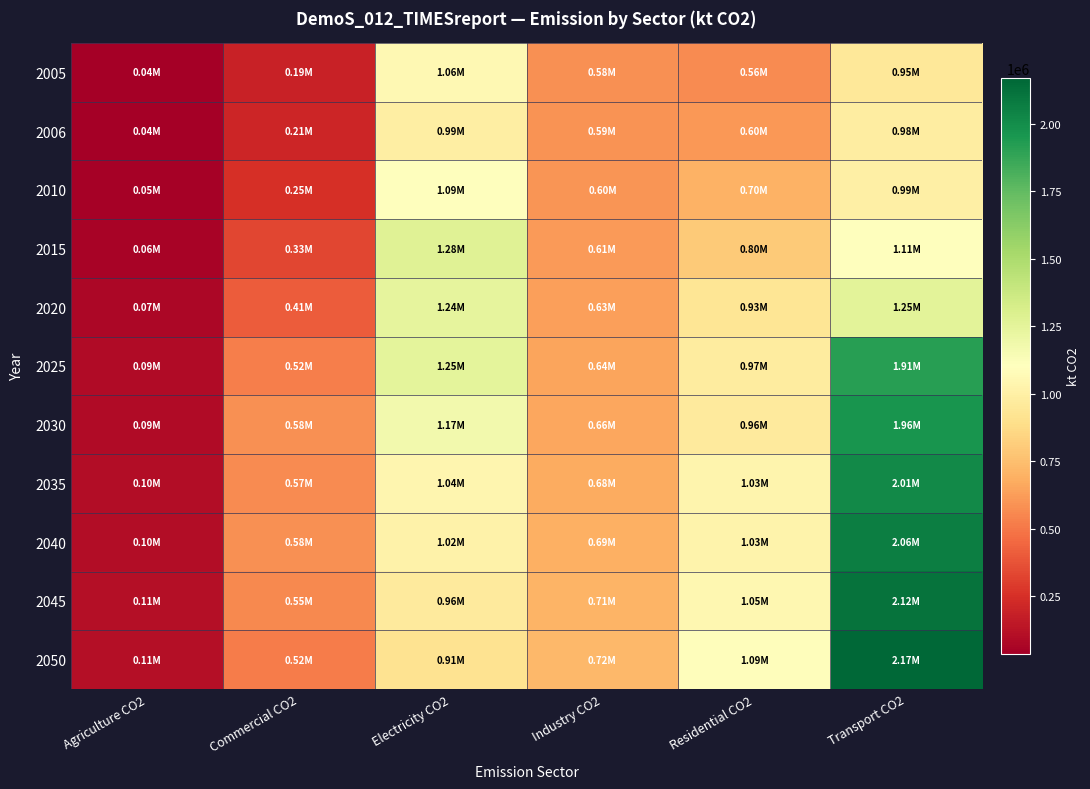

Which has a higher value, Residential CO2 or Agriculture CO2?

Residential CO2